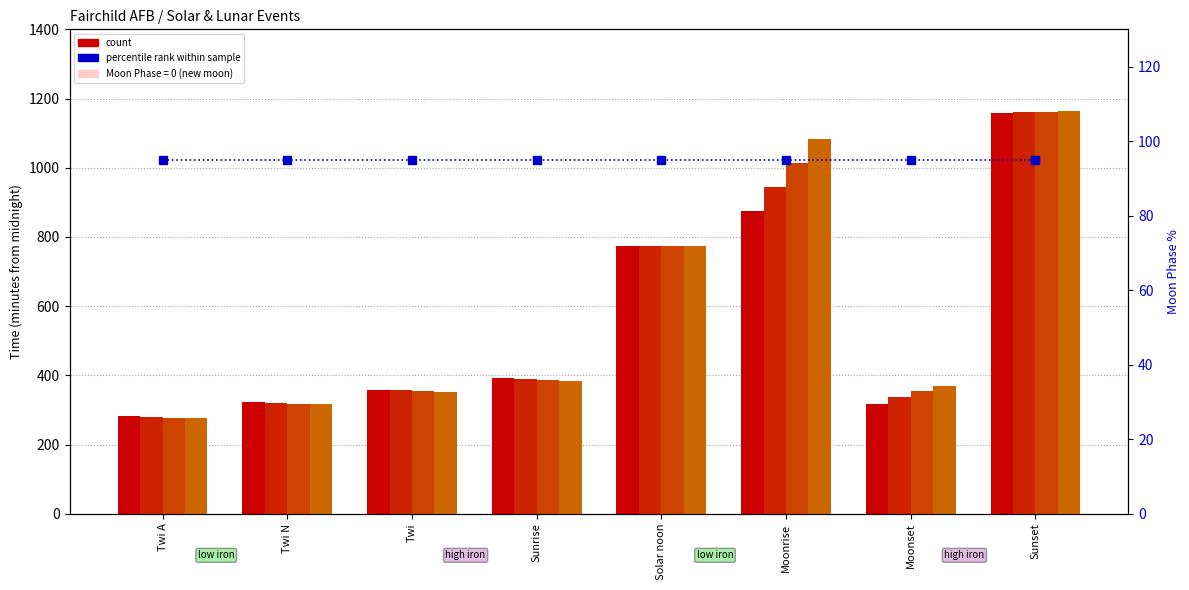

Reading left to right, extract all data points from this chart.

Apr 1: Twi A=283	Twi N=322	Twi=359	Sunrise=391	Solar noon=775	Moonrise=876	Moonset=317	Sunset=1159
Apr 2: Twi A=281	Twi N=320	Twi=357	Sunrise=389	Solar noon=774	Moonrise=945	Moonset=337	Sunset=1160
Apr 3: Twi A=278	Twi N=318	Twi=355	Sunrise=387	Solar noon=774	Moonrise=1013	Moonset=354	Sunset=1162
Apr 4: Twi A=276	Twi N=316	Twi=353	Sunrise=385	Solar noon=774	Moonrise=1082	Moonset=370	Sunset=1163
percentile rank within the sample: Twi A=95	Twi N=95	Twi=95	Sunrise=95	Solar noon=95	Moonrise=95	Moonset=95	Sunset=95